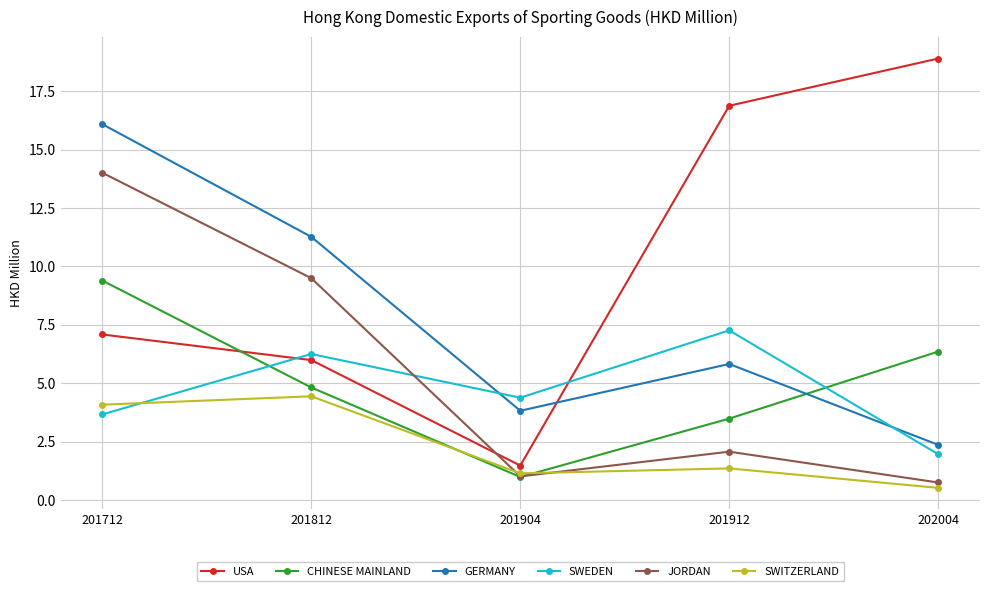

Where is the first local minimum for SWITZERLAND?

201904